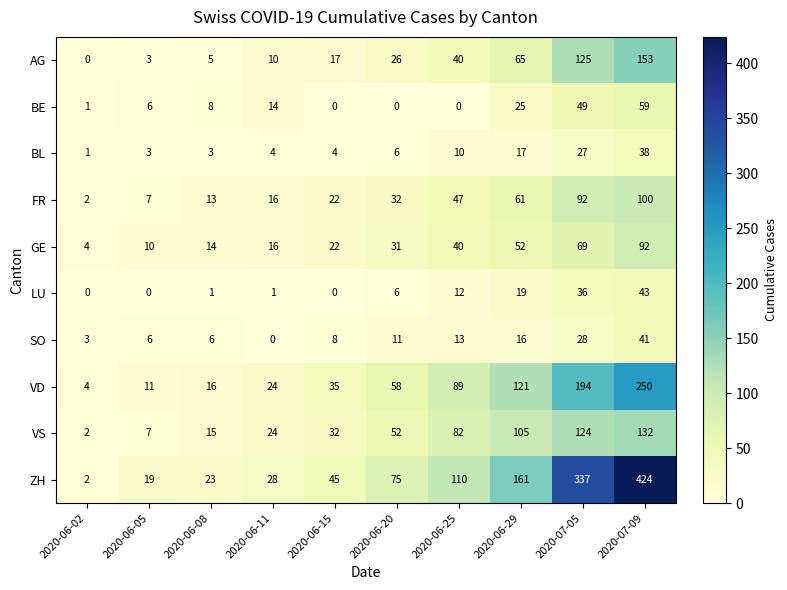

Rank the categories by FR value from lowest to highest.

2020-06-02, 2020-06-05, 2020-06-08, 2020-06-11, 2020-06-15, 2020-06-20, 2020-06-25, 2020-06-29, 2020-07-05, 2020-07-09